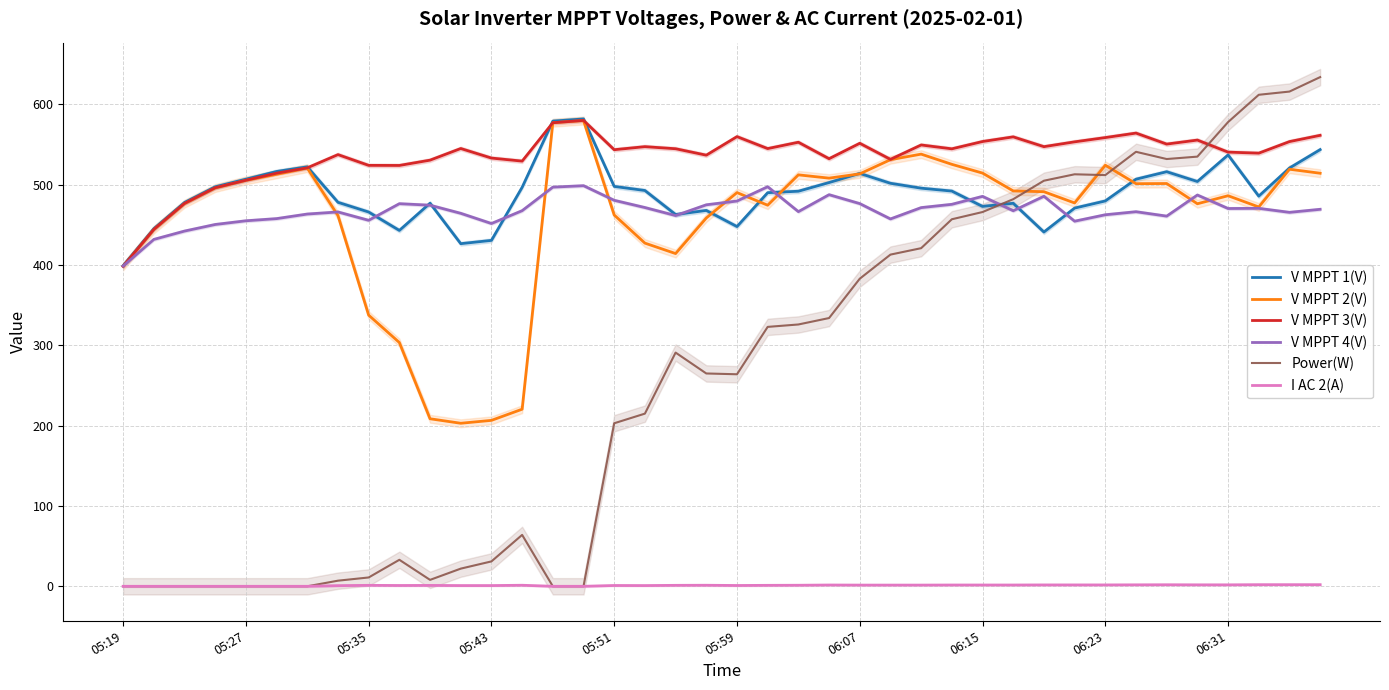

The V MPPT 4(V) series shows 643.5 at 19. True or false?

False